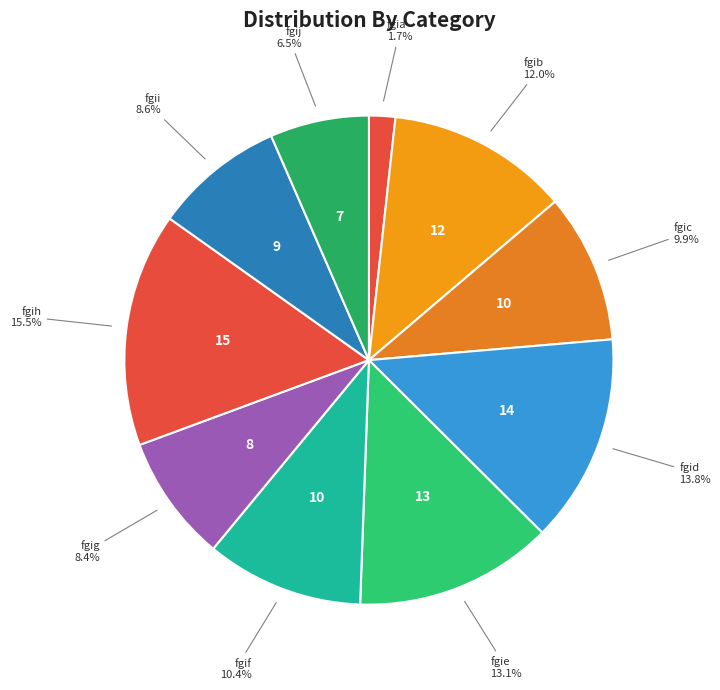

What is the largest slice in the pie chart?

fgih